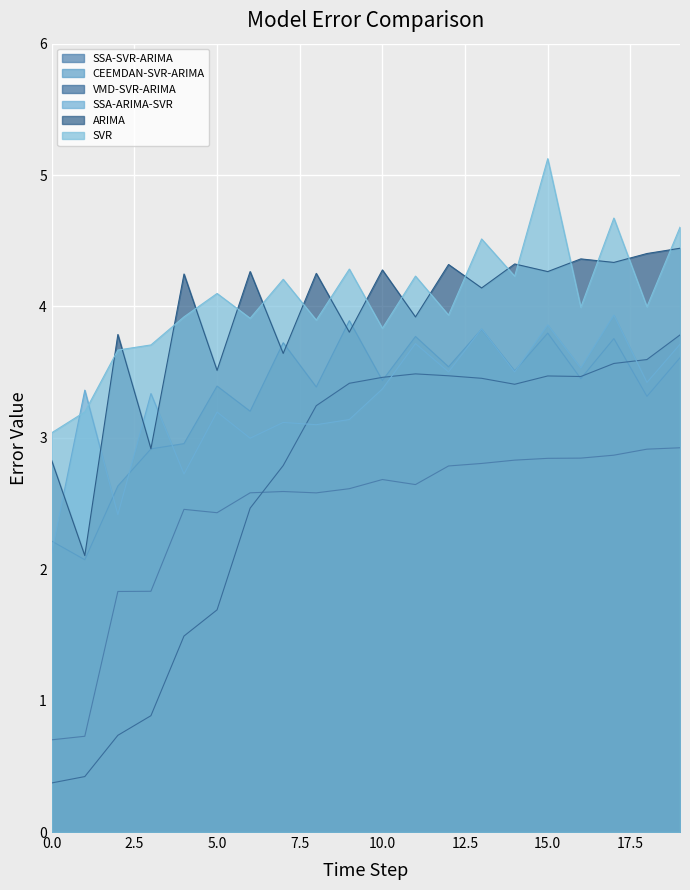

How many lines are shown in the chart?

6